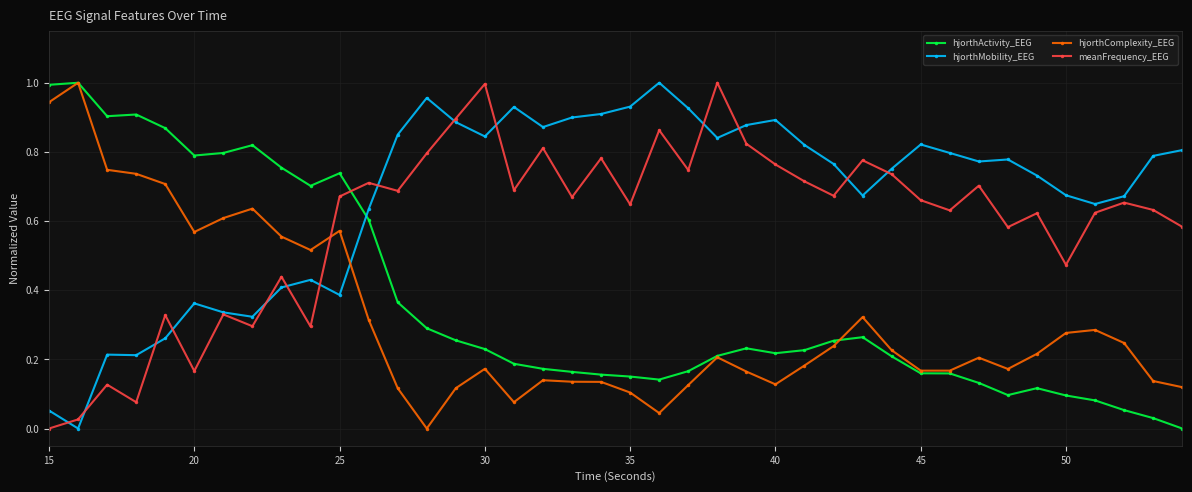

How many positive values does the meanFrequency_EEG series have?

39